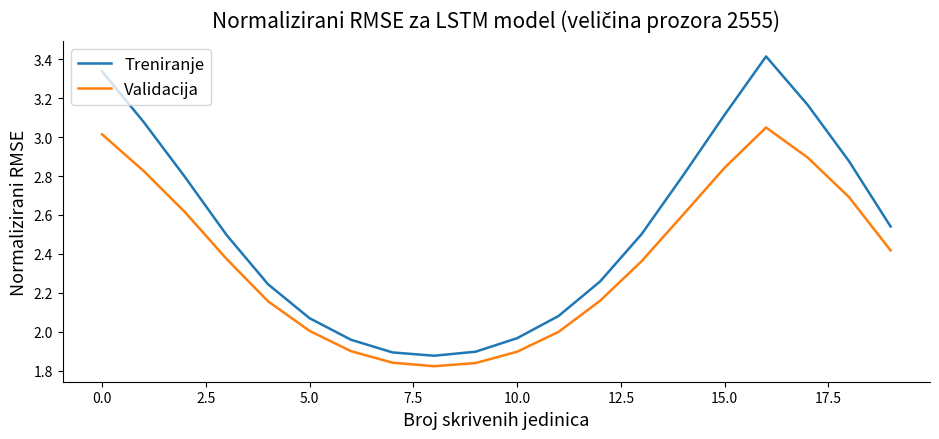

True or false: Treniranje and Validacija cross at least once.

False